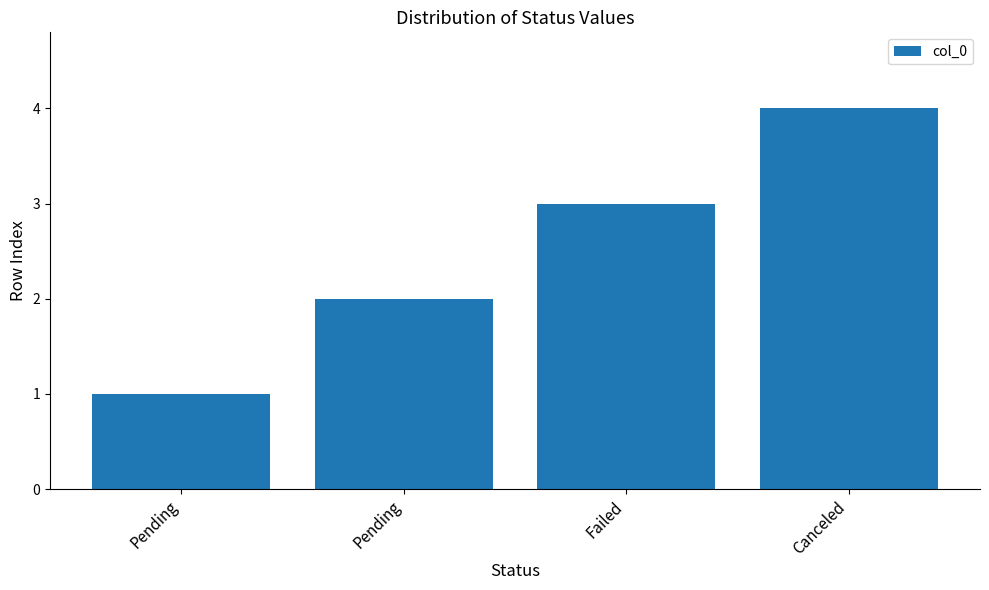

What is the sum of the values at Failed and Pending?

4